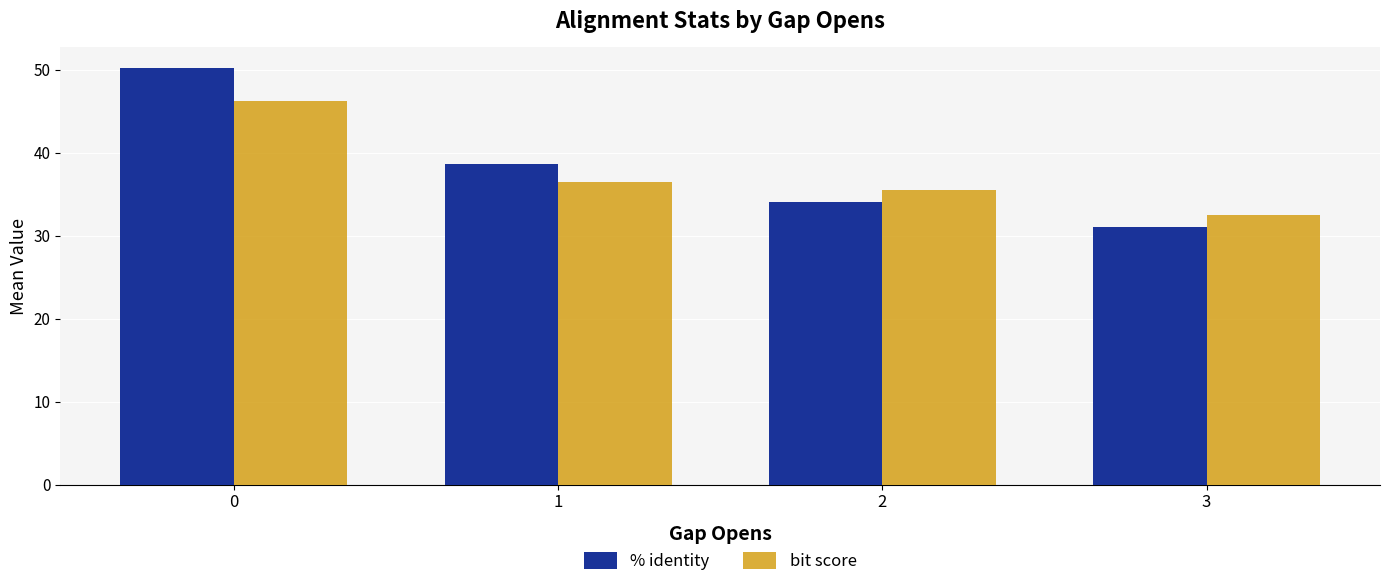

What is the sum of all bit score values?

150.6